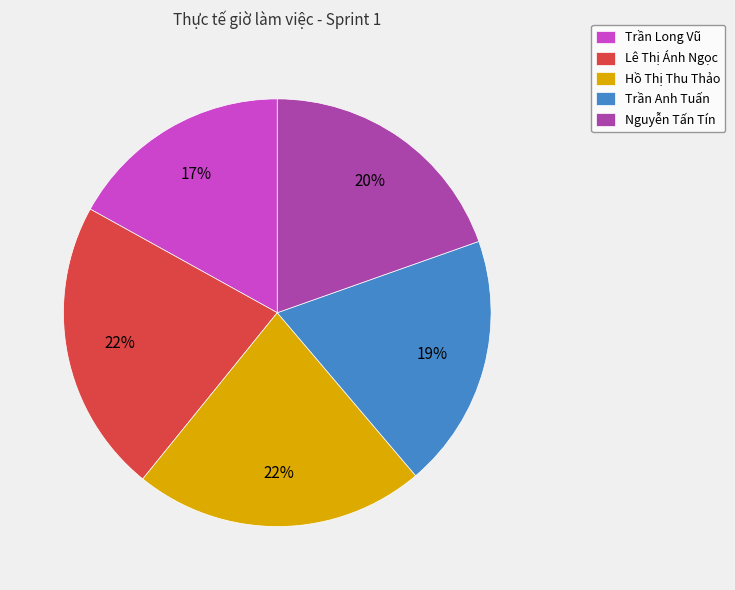

Count the number of slices in the pie.

5